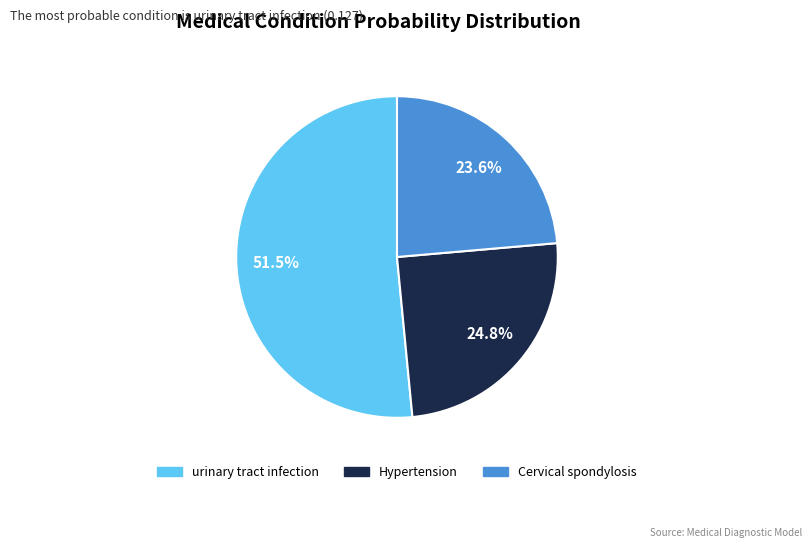

Rank the categories by value from highest to lowest.

urinary tract infection, Hypertension, Cervical spondylosis